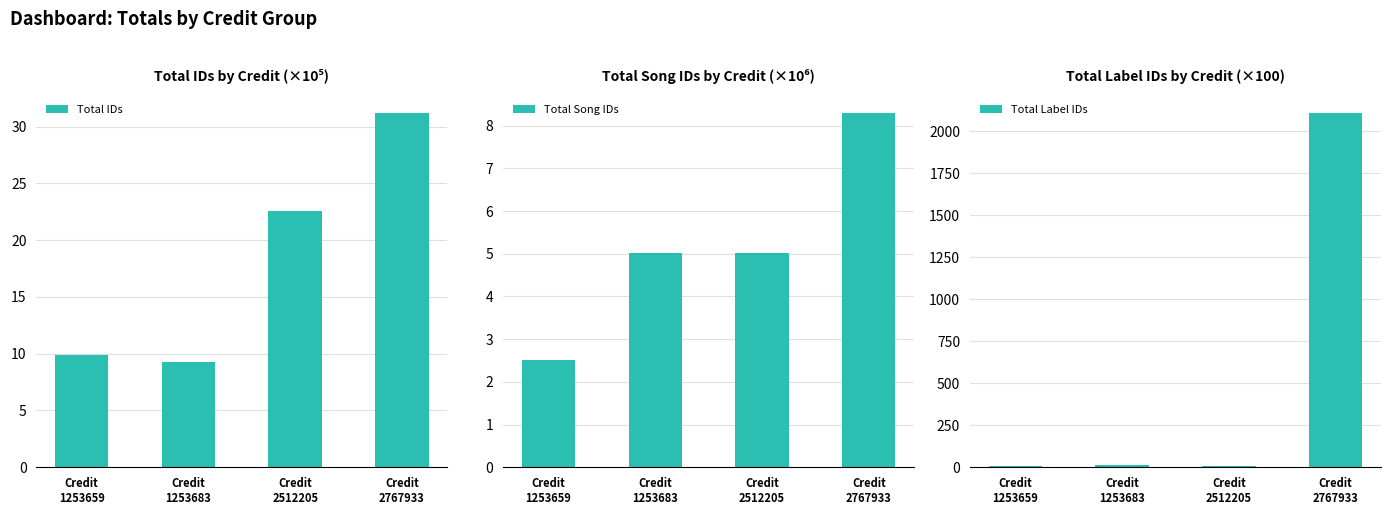

Rank the categories by Total IDs value from lowest to highest.

Credit
1253683, Credit
1253659, Credit
2512205, Credit
2767933